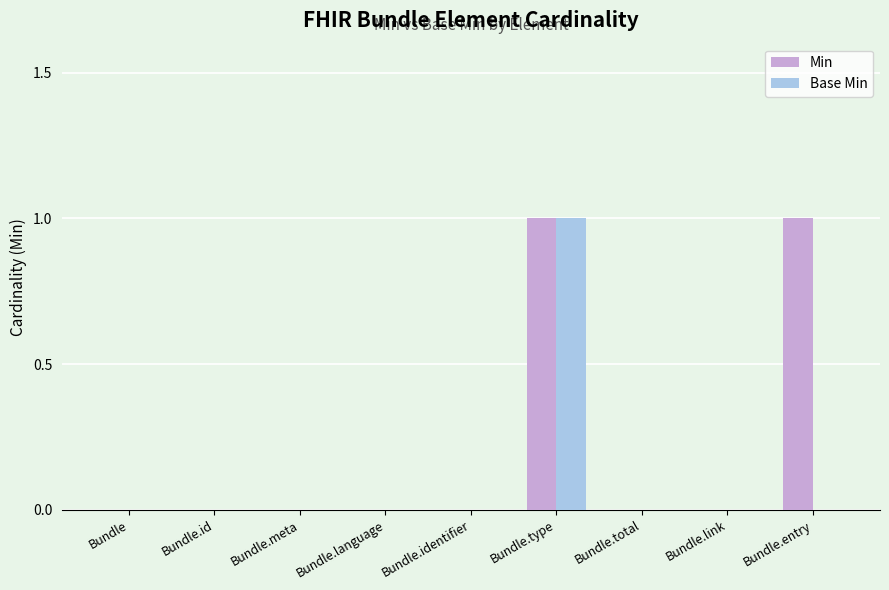

How many groups of bars are there?

9